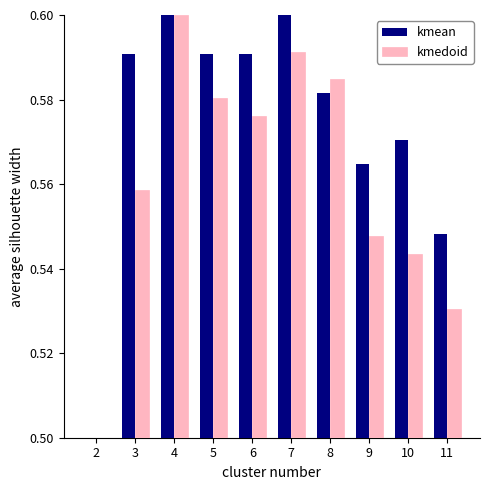

Rank the categories by kmedoid value from lowest to highest.

2, 11, 10, 9, 3, 6, 5, 8, 7, 4